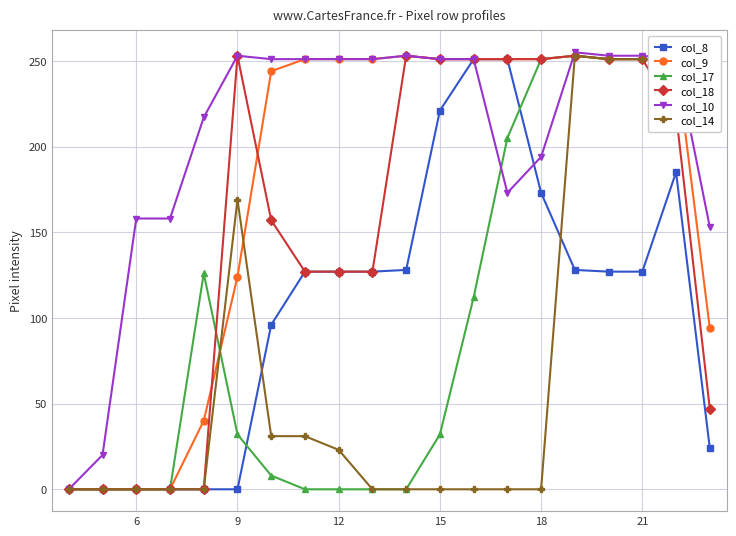

True or false: col_17 has more than 0 points higher than both neighbors.

True